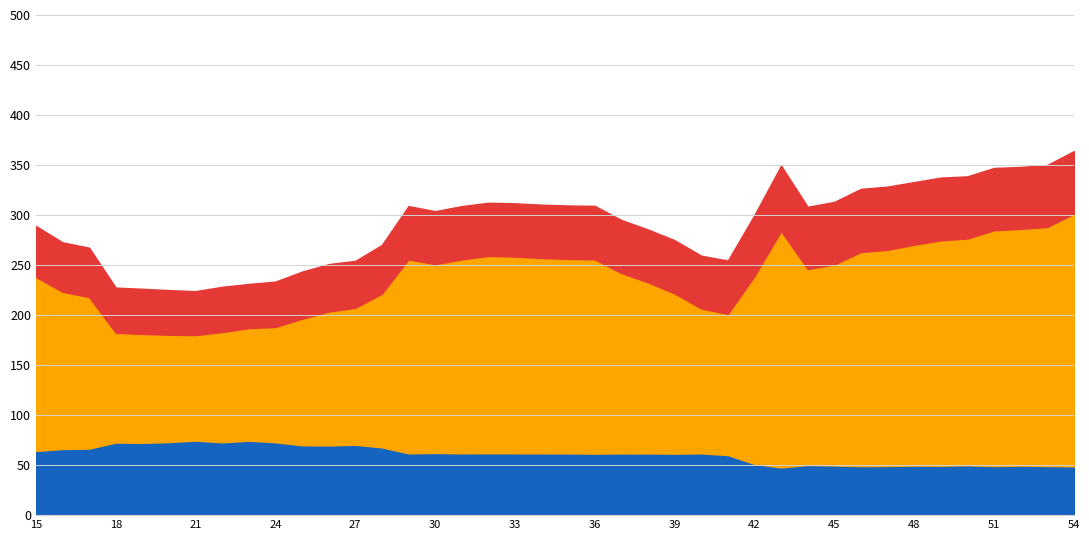

Between 26 and 45, which series saw the biggest shift?

hjorthActivity_EEG